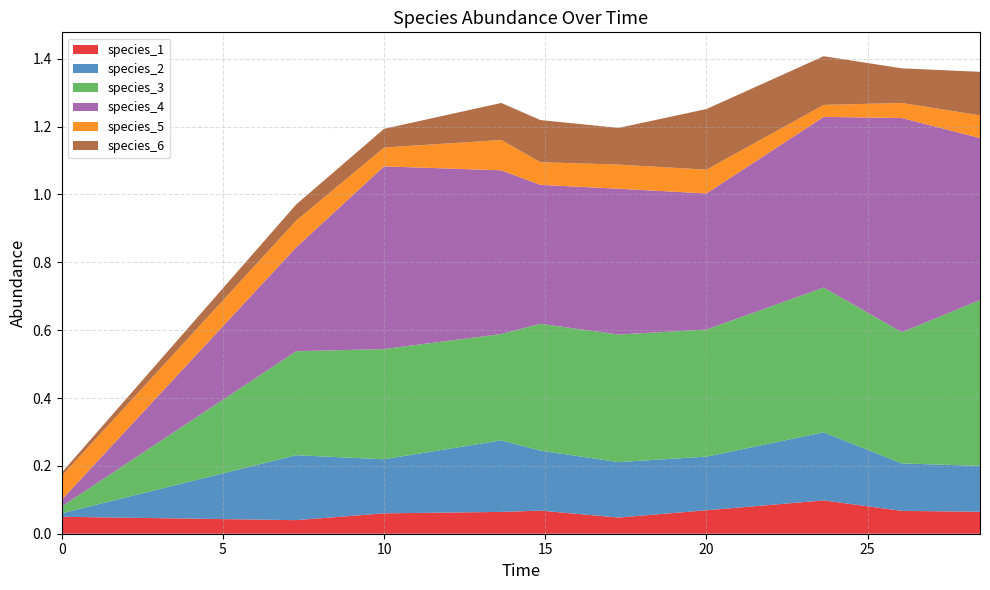

Reading left to right, what are all the values shown in this chart?

species_1: 0.0=0.1	7.272727272727273=0.0	10.0=0.1	13.636363636363637=0.1	14.84848484848485=0.1	17.272727272727273=0.0	20.0=0.1	23.63636363636364=0.1	26.060606060606062=0.1	28.484848484848484=0.1
species_2: 0.0=0.0	7.272727272727273=0.2	10.0=0.2	13.636363636363637=0.2	14.84848484848485=0.2	17.272727272727273=0.2	20.0=0.2	23.63636363636364=0.2	26.060606060606062=0.1	28.484848484848484=0.1
species_3: 0.0=0.0	7.272727272727273=0.3	10.0=0.3	13.636363636363637=0.3	14.84848484848485=0.4	17.272727272727273=0.4	20.0=0.4	23.63636363636364=0.4	26.060606060606062=0.4	28.484848484848484=0.5
species_4: 0.0=0.0	7.272727272727273=0.3	10.0=0.5	13.636363636363637=0.5	14.84848484848485=0.4	17.272727272727273=0.4	20.0=0.4	23.63636363636364=0.5	26.060606060606062=0.6	28.484848484848484=0.5
species_5: 0.0=0.1	7.272727272727273=0.1	10.0=0.1	13.636363636363637=0.1	14.84848484848485=0.1	17.272727272727273=0.1	20.0=0.1	23.63636363636364=0.0	26.060606060606062=0.0	28.484848484848484=0.1
species_6: 0.0=0.0	7.272727272727273=0.0	10.0=0.1	13.636363636363637=0.1	14.84848484848485=0.1	17.272727272727273=0.1	20.0=0.2	23.63636363636364=0.1	26.060606060606062=0.1	28.484848484848484=0.1